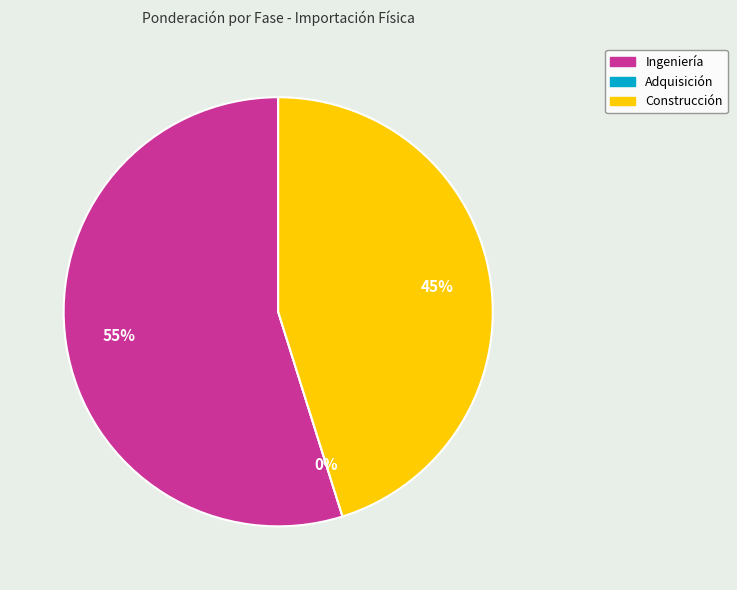

What portion of the pie excludes Adquisición?

100.0%